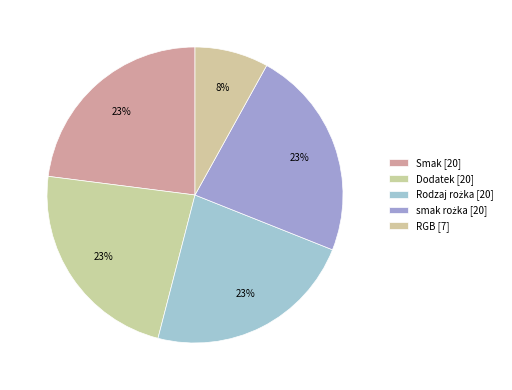

Combined, what portion of the pie is RGB and Dodatek?

31.0%